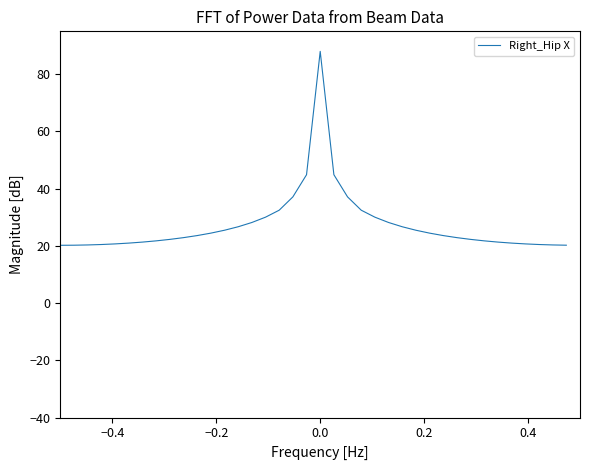

What is the minimum value shown in the chart?

20.2